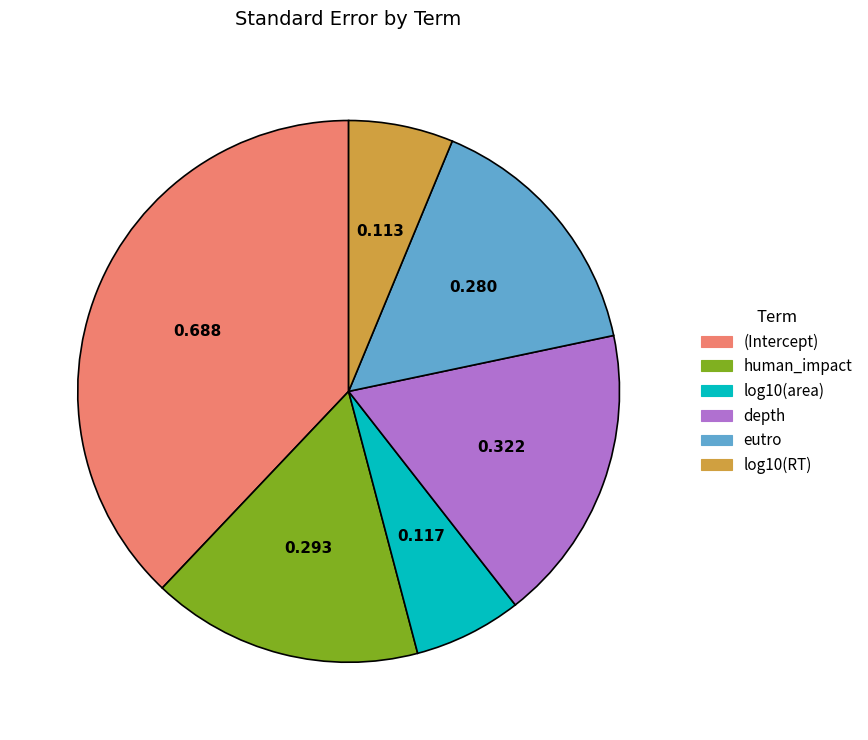

Do log10(area) and human_impact together represent more than half of the pie?

No